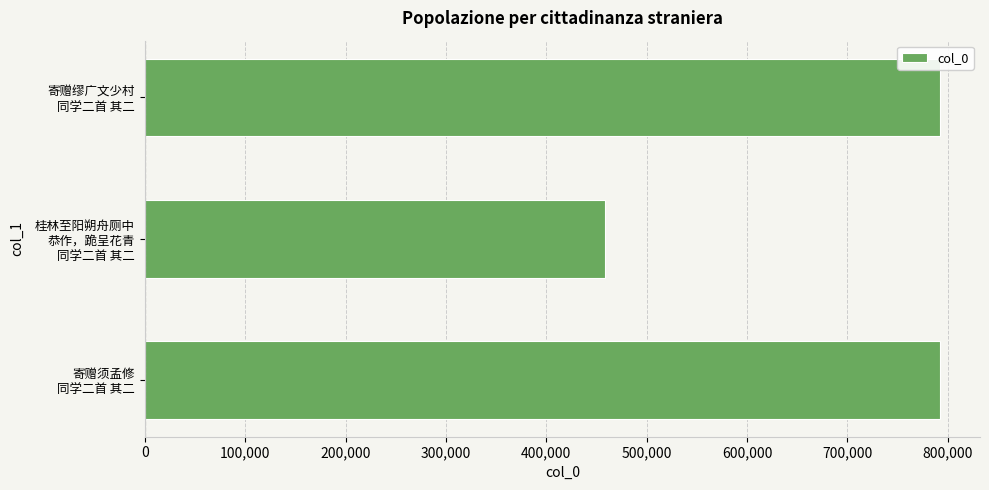

What is the maximum value shown in the chart?

792481